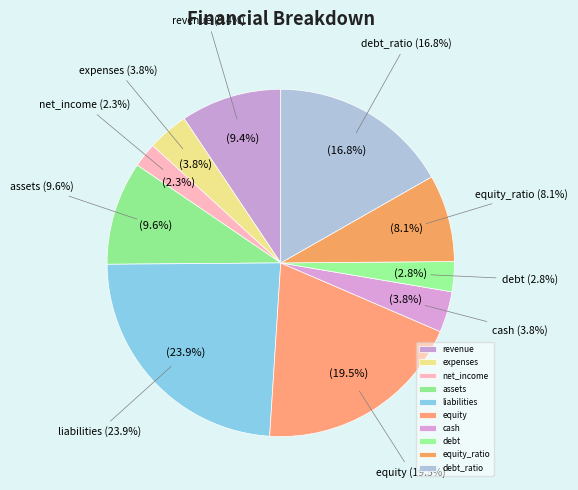

How much of the chart is everything except assets?

90.4%